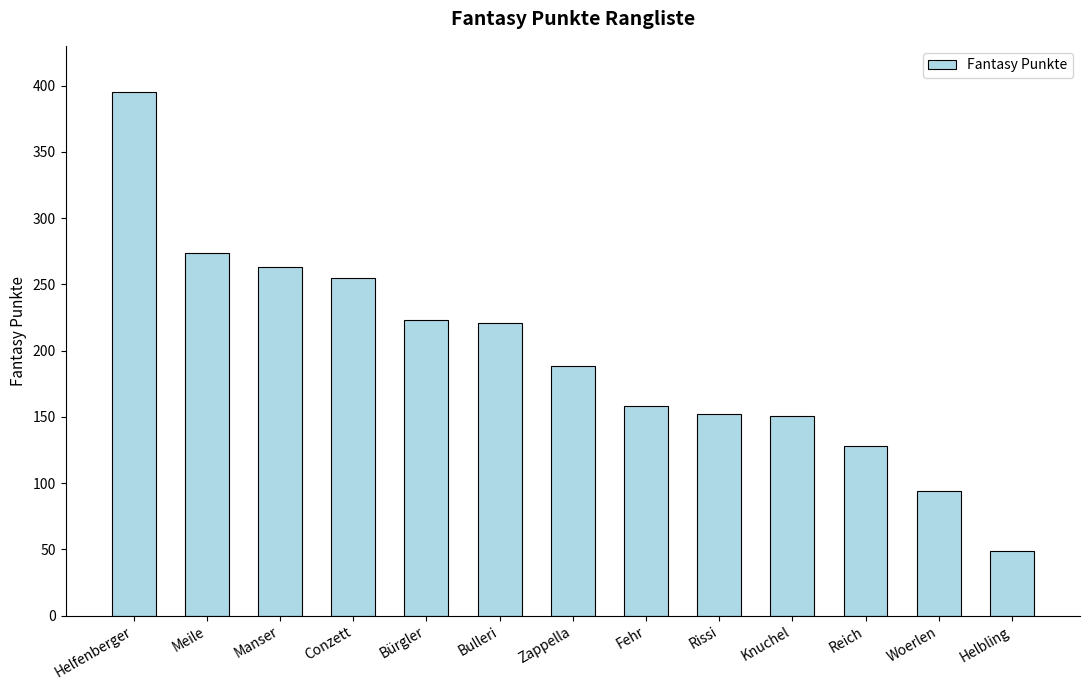

What is the value of the 11th bar from the left?

128